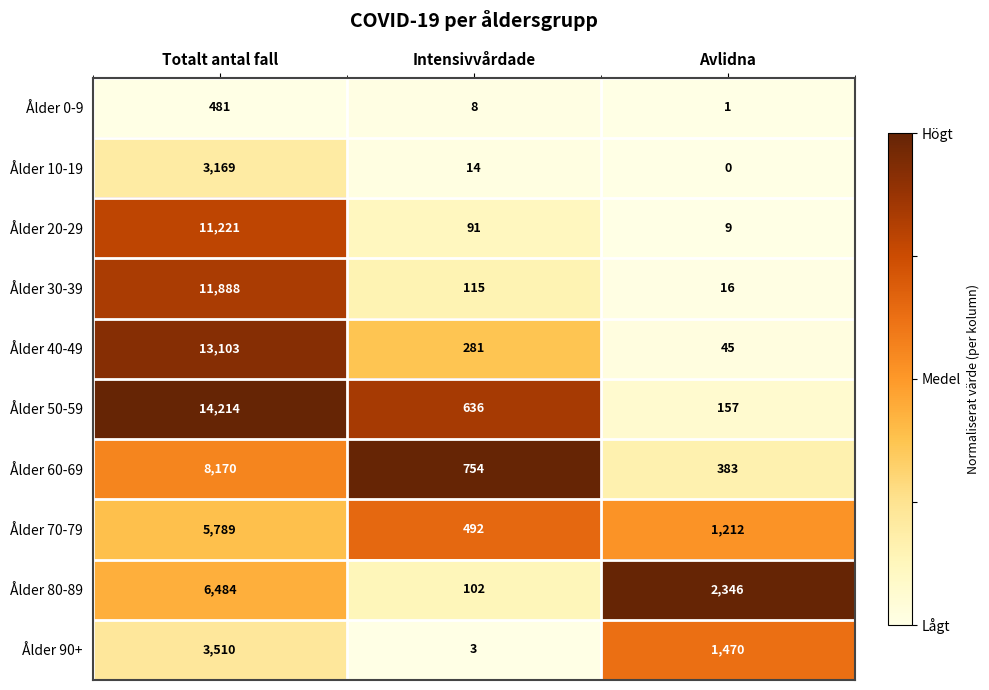

Read the Ålder 80-89 value at Intensivvårdade.

102